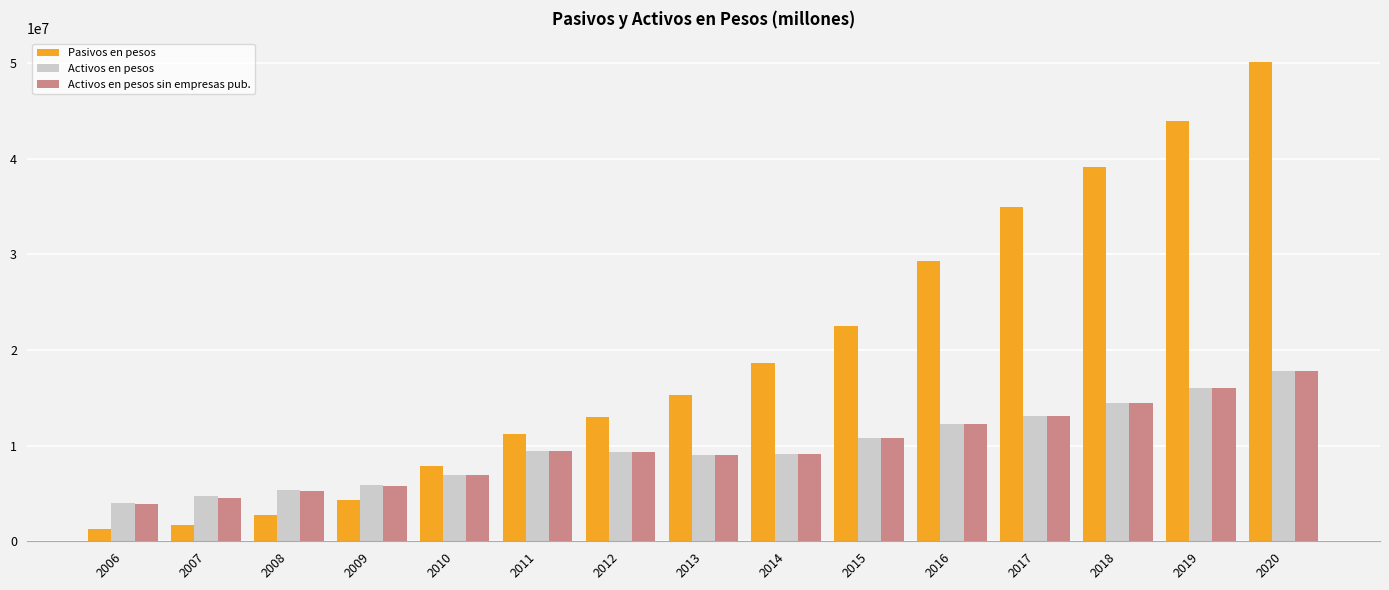

The value of Activos en pesos at 2020 is 17783660. True or false?

True